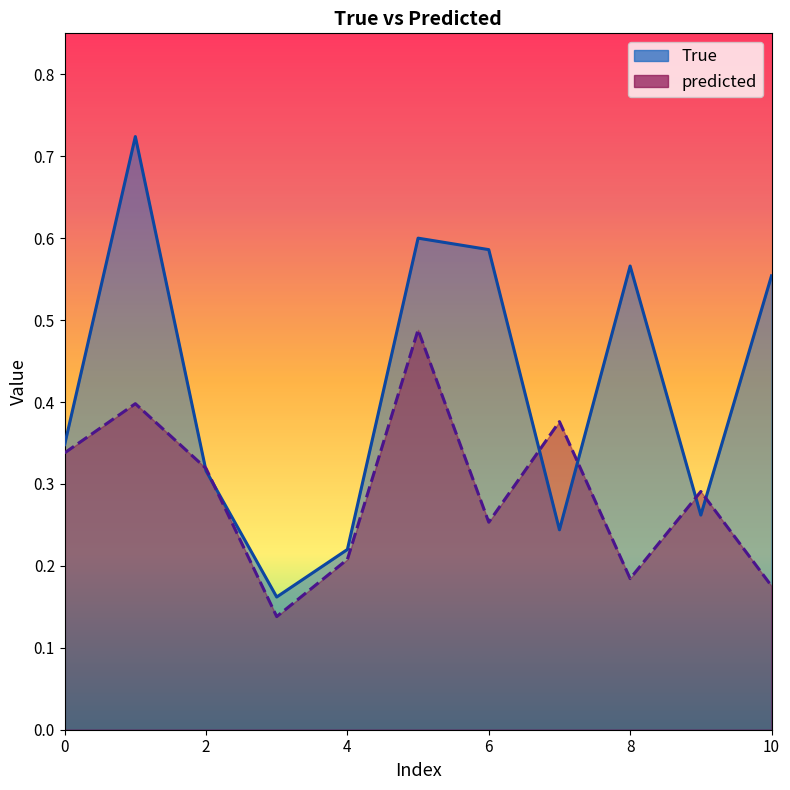

After their last crossing, which series has the higher values: predicted or True?

True